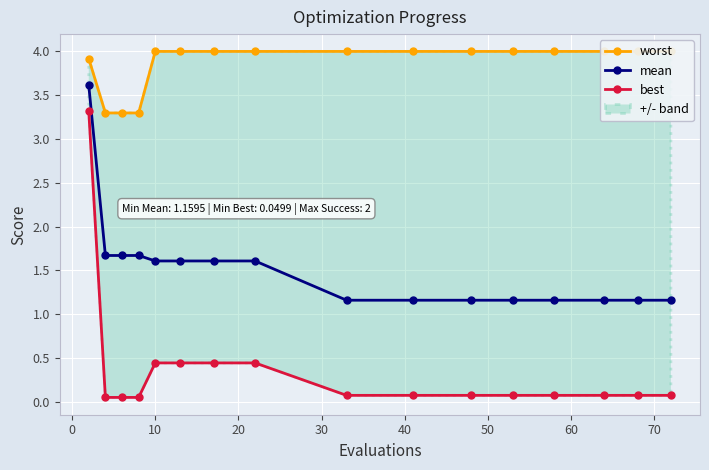

True or false: best and mean cross at least once.

False